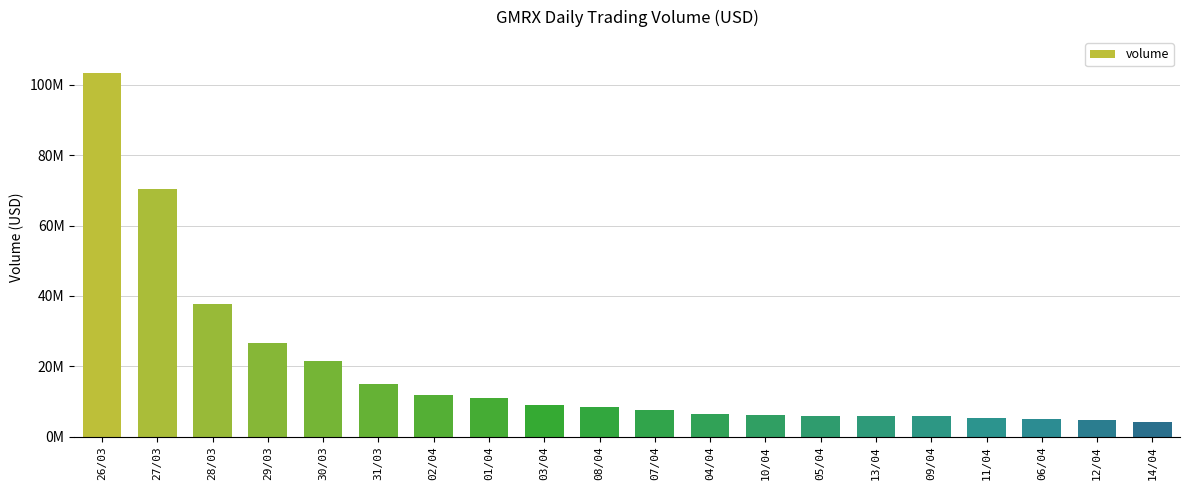

List the labels in order of value, smallest first.

14/04, 12/04, 06/04, 11/04, 09/04, 13/04, 05/04, 10/04, 04/04, 07/04, 08/04, 03/04, 01/04, 02/04, 31/03, 30/03, 29/03, 28/03, 27/03, 26/03